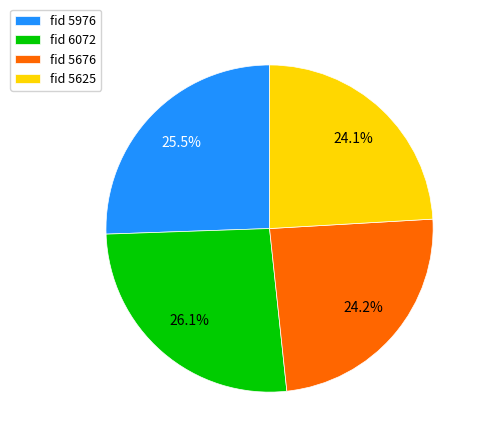

Which category has the biggest portion of the pie?

fid 6072